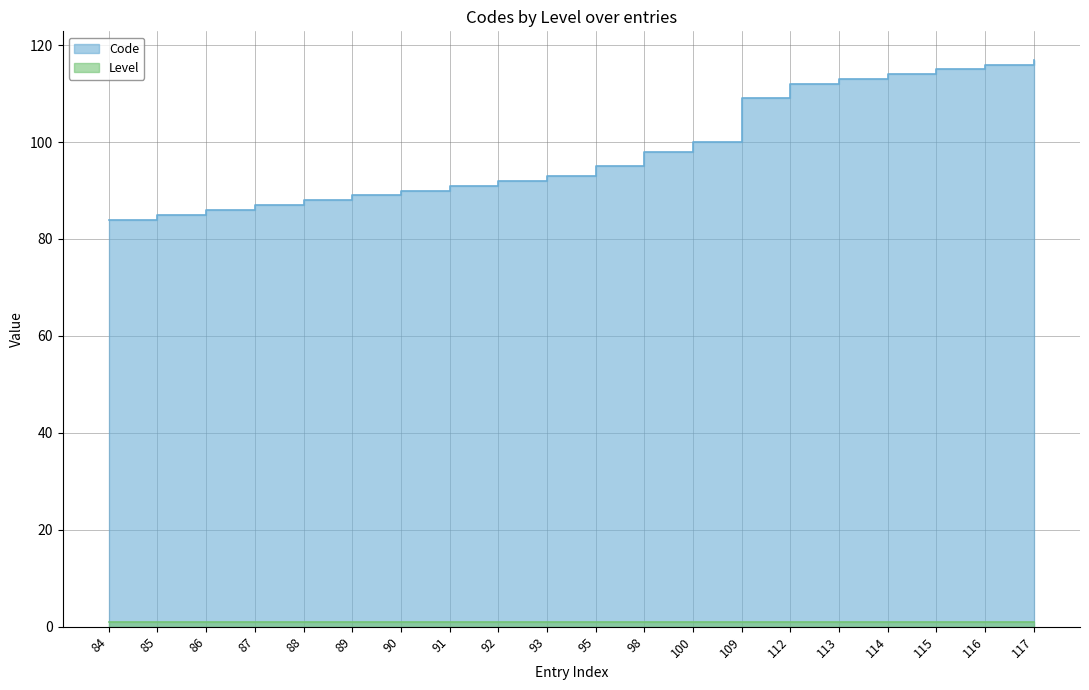

Reading right to left, transcribe all the data shown in this chart.

117=117	116=116	115=115	114=114	113=113	112=112	109=109	100=100	98=98	95=95	93=93	92=92	91=91	90=90	89=89	88=88	87=87	86=86	85=85	84=84